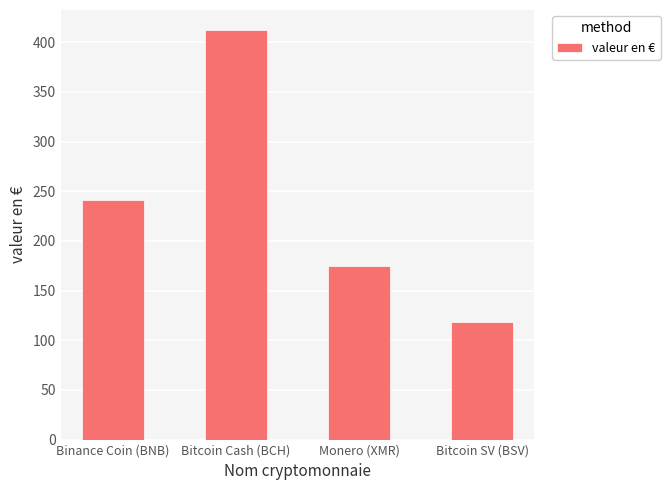

What is the difference between the values at Bitcoin Cash (BCH) and Monero (XMR)?

236.8